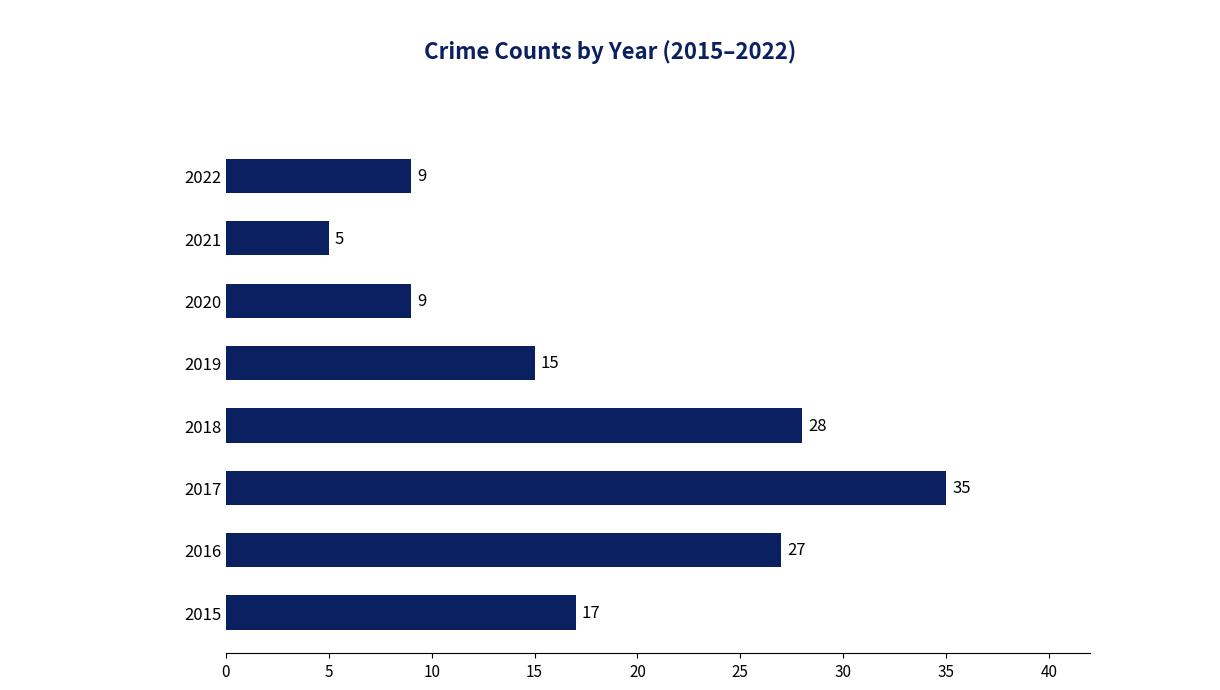

What is the ratio of the value at 2017 to the value at 2015?

2.1